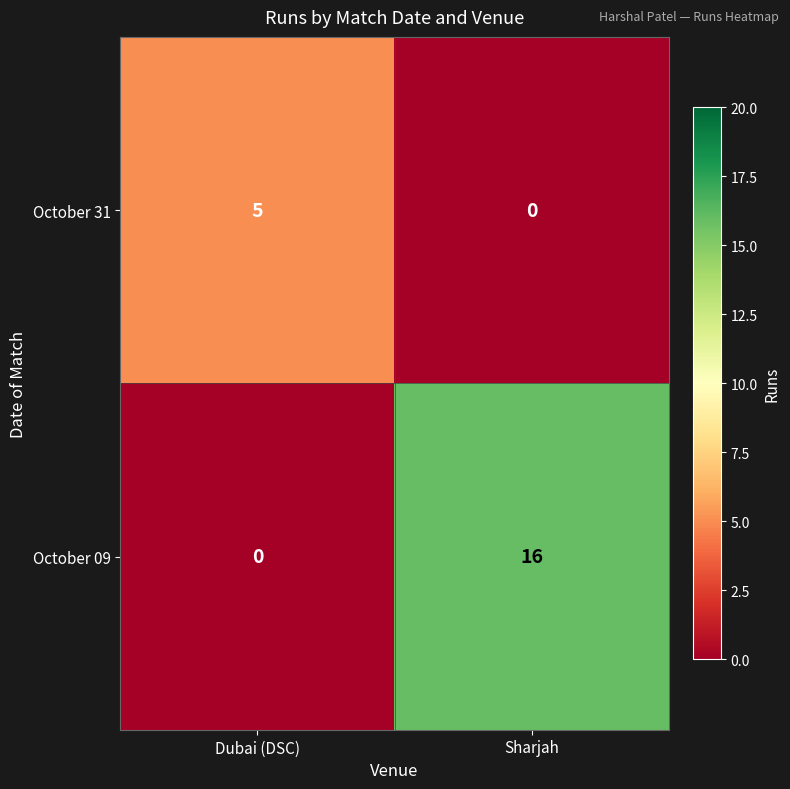

What is the difference between the highest and lowest values at Sharjah?

16